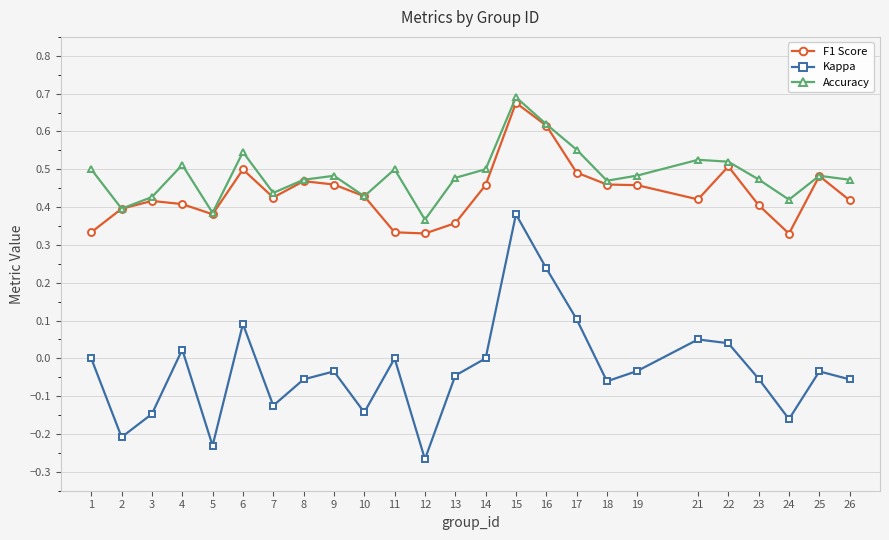

Which series has the largest range (max minus min)?

Kappa